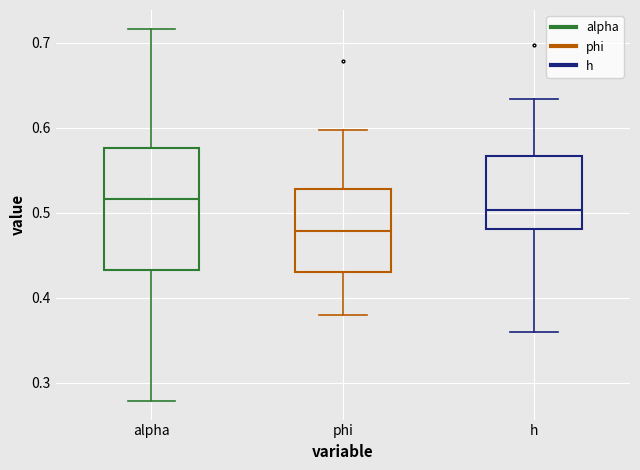

Where is the upper edge of the box for phi on the y-axis? The values are not printed on the chart, so give them approximately, as read against the axis.

0.53